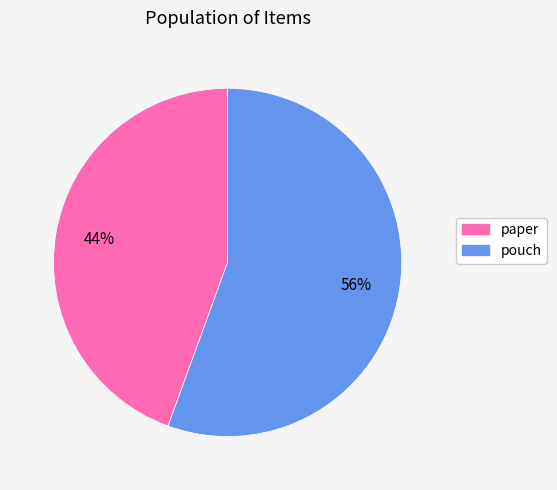

How many segments does this pie chart have?

2